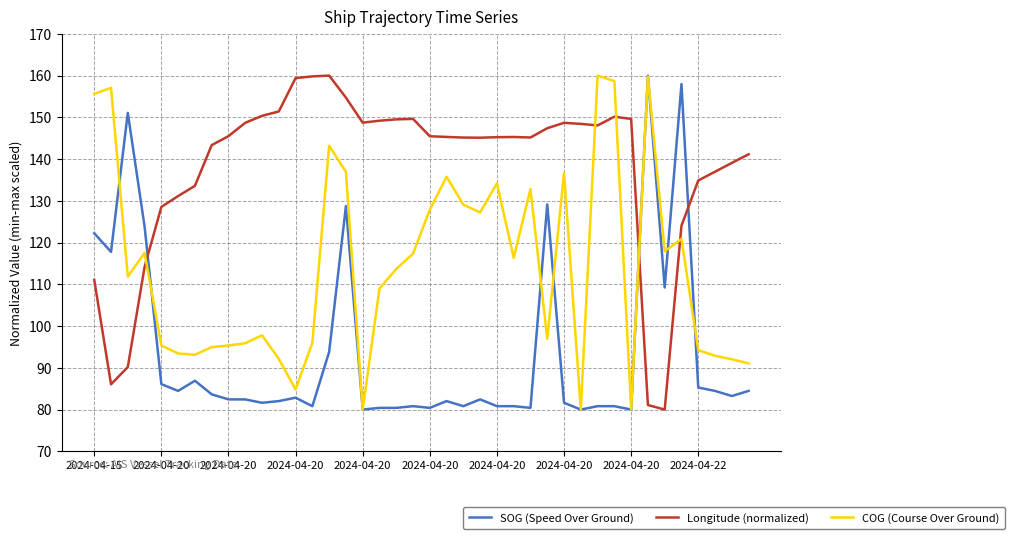

What is the greatest value displayed?

160.0